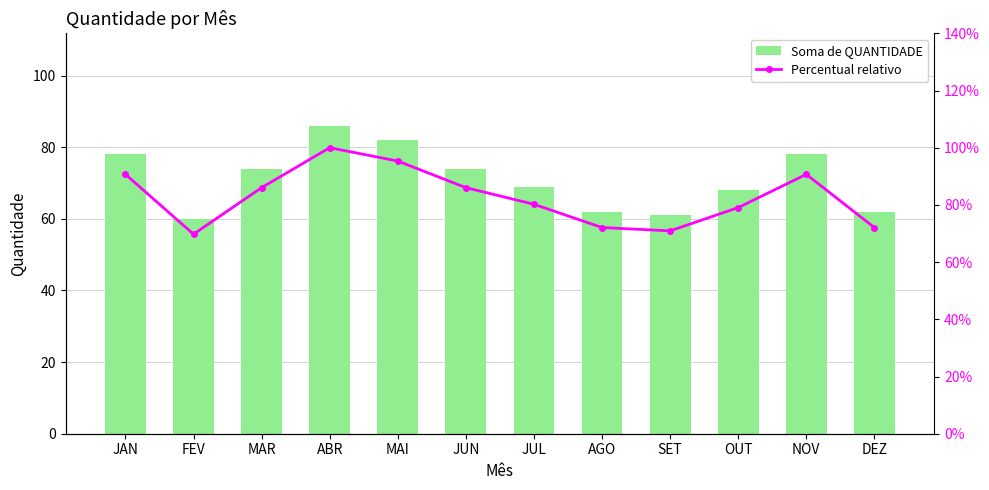

Which series changed the most between ABR and MAI?

Soma de QUANTIDADE